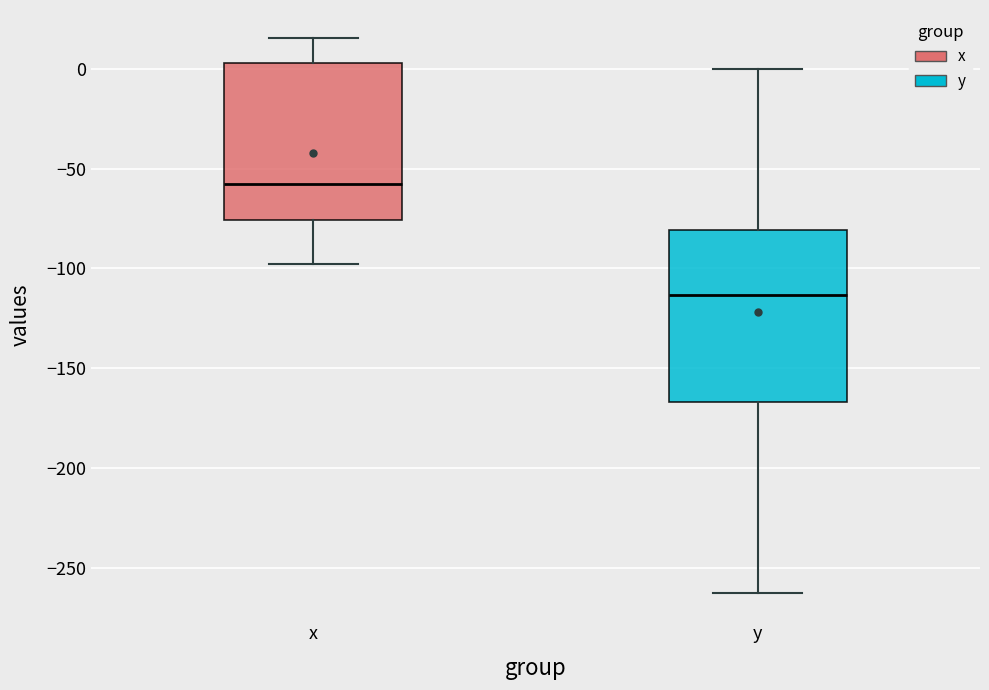

Where is the upper edge of the box for x on the y-axis? The values are not printed on the chart, so give them approximately, as read against the axis.

5